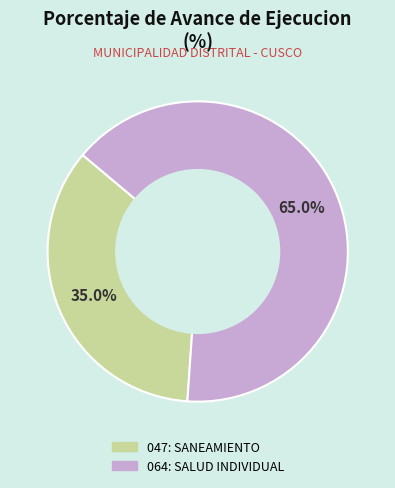

Does 047: SANEAMIENTO account for over 50% of the chart?

No